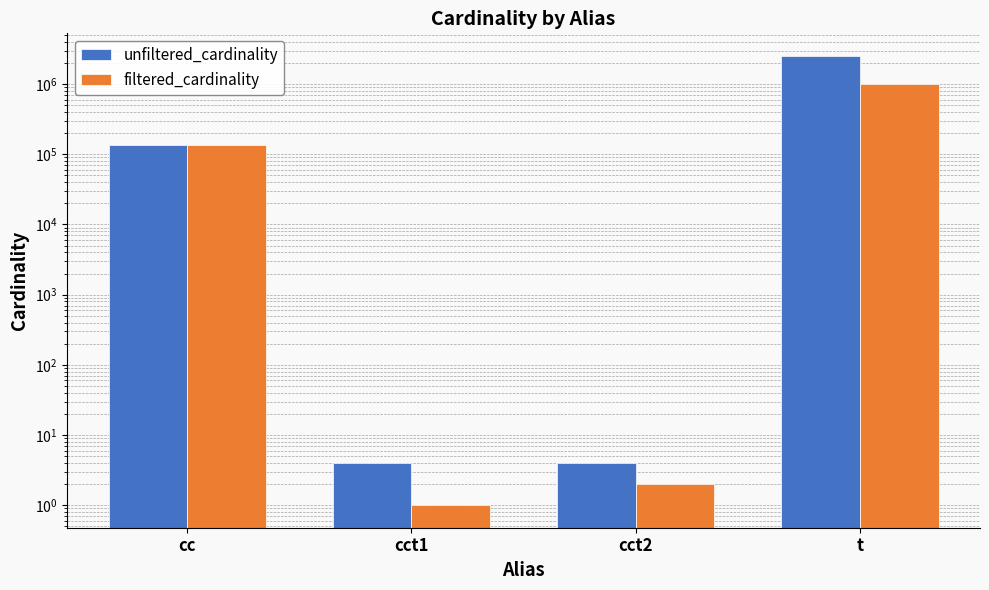

List the labels in order of filtered_cardinality value, largest first.

t, cc, cct2, cct1